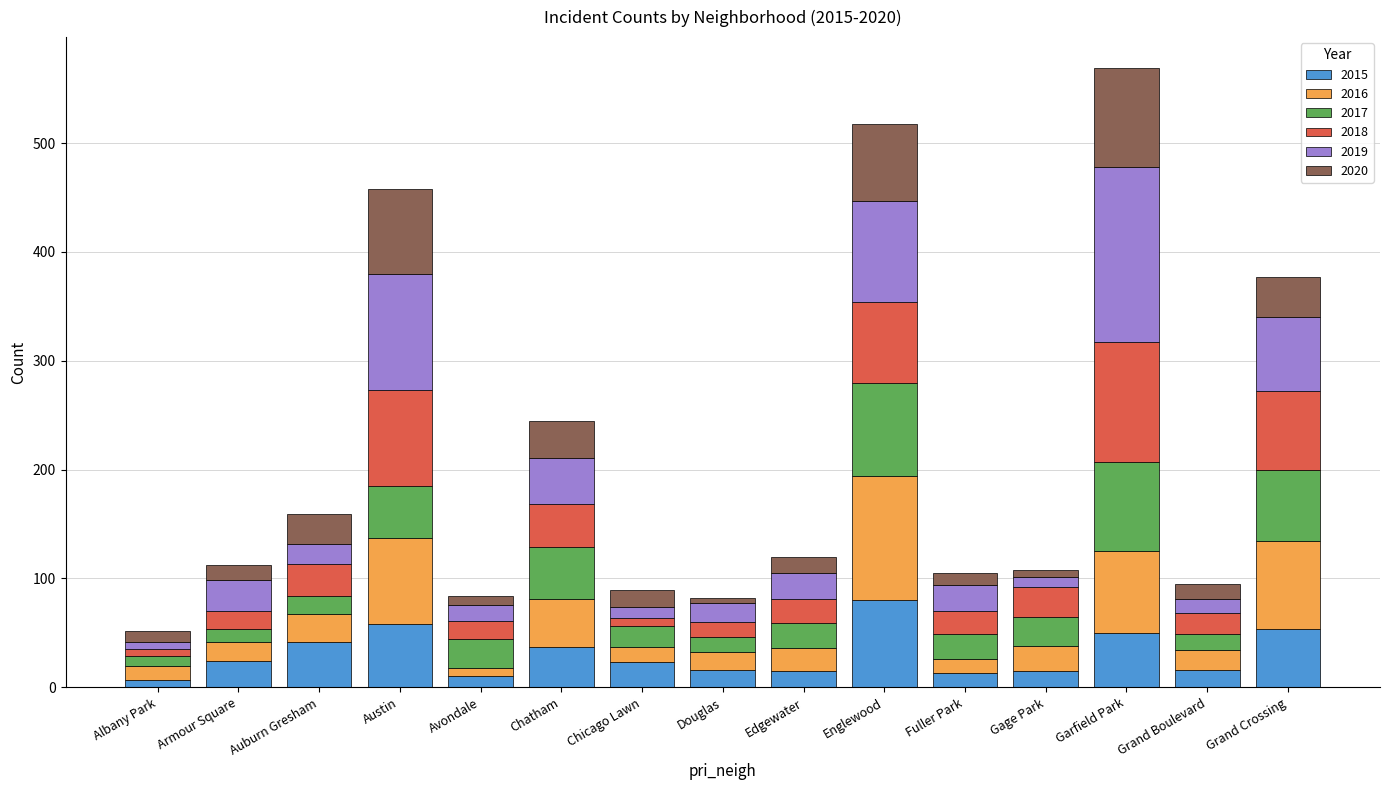

At which label does 2015 reach its peak?

Englewood